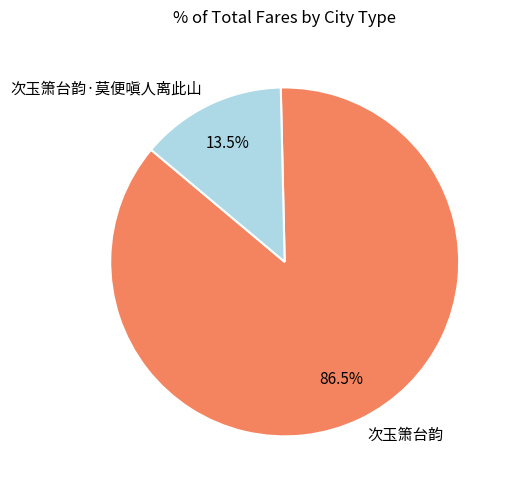

Which category has the biggest portion of the pie?

次玉箫台韵